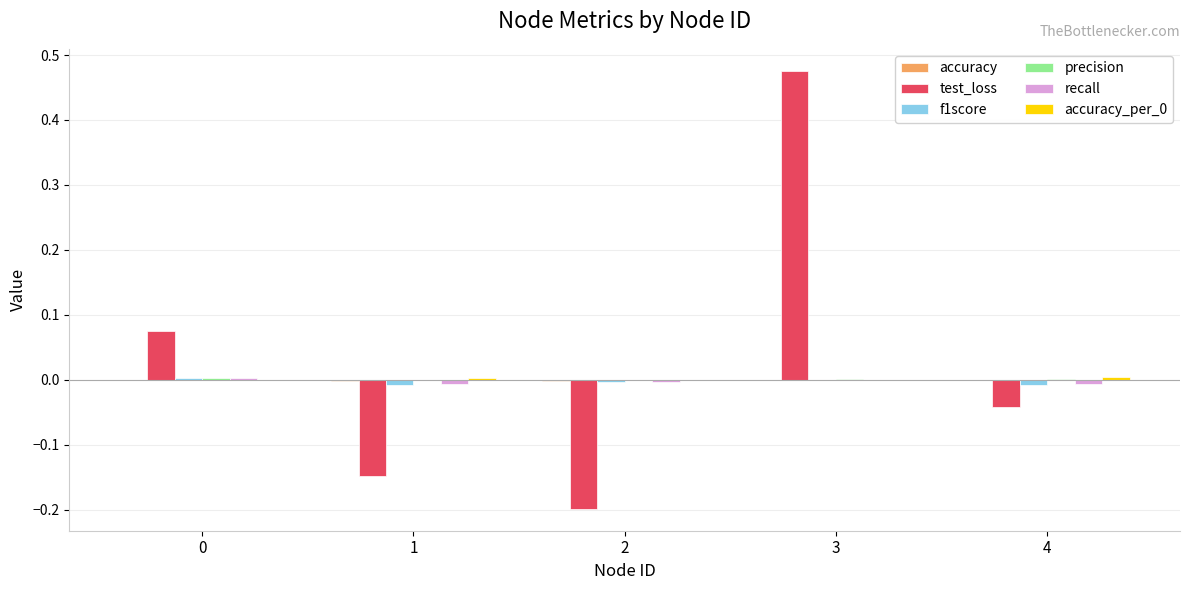

Is it true that f1score equals -0.0 at 2?

True